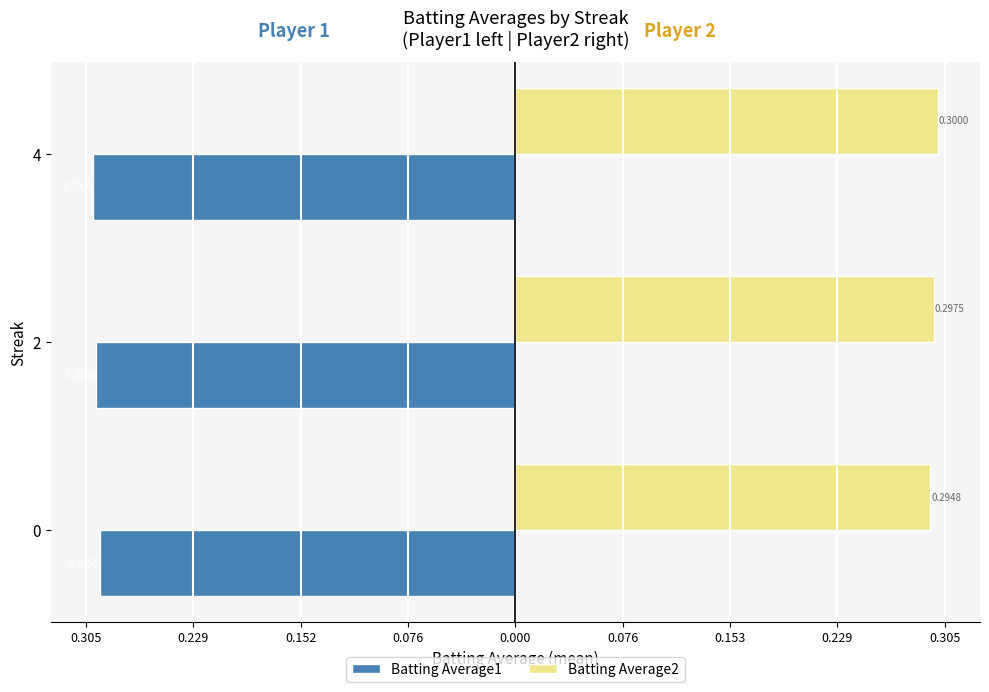

What is the value of the Batting Average2 bar at the 1st from the left?

0.3